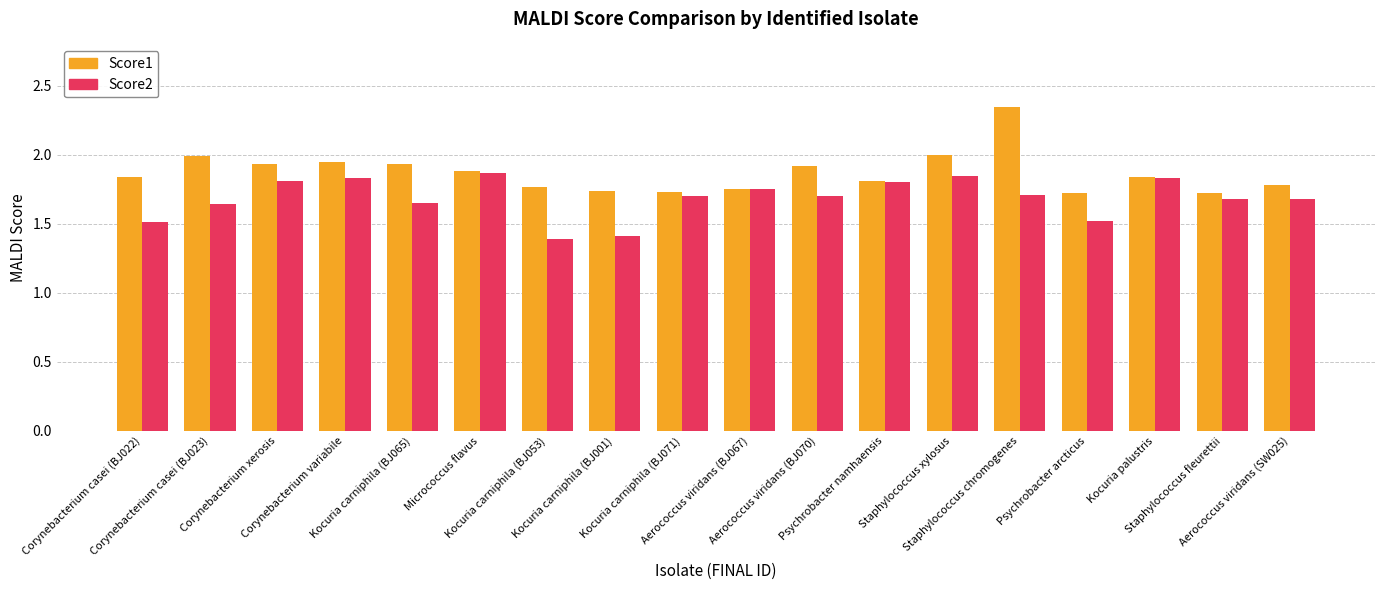

Which category has the highest value across all series?

Staphylococcus chromogenes